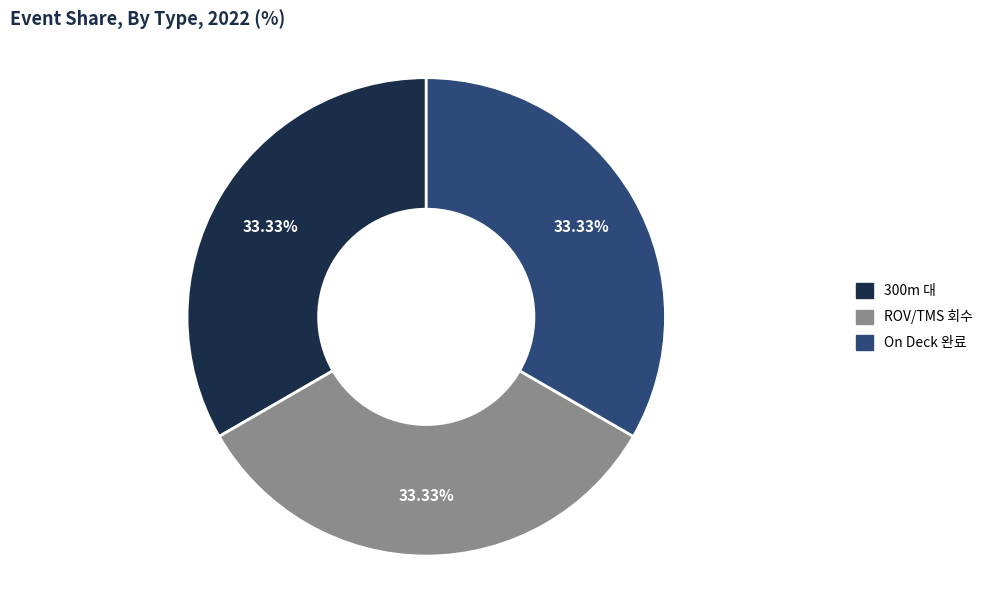

Is there any slice that represents more than half of the pie?

No